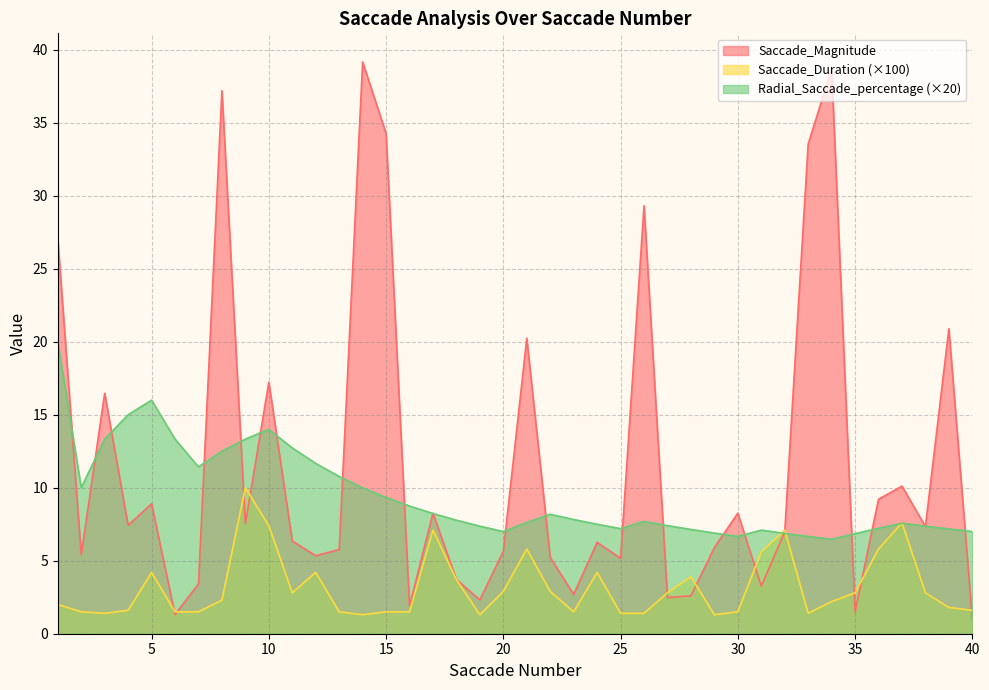

At how many categories does at least one series exceed 2?

40